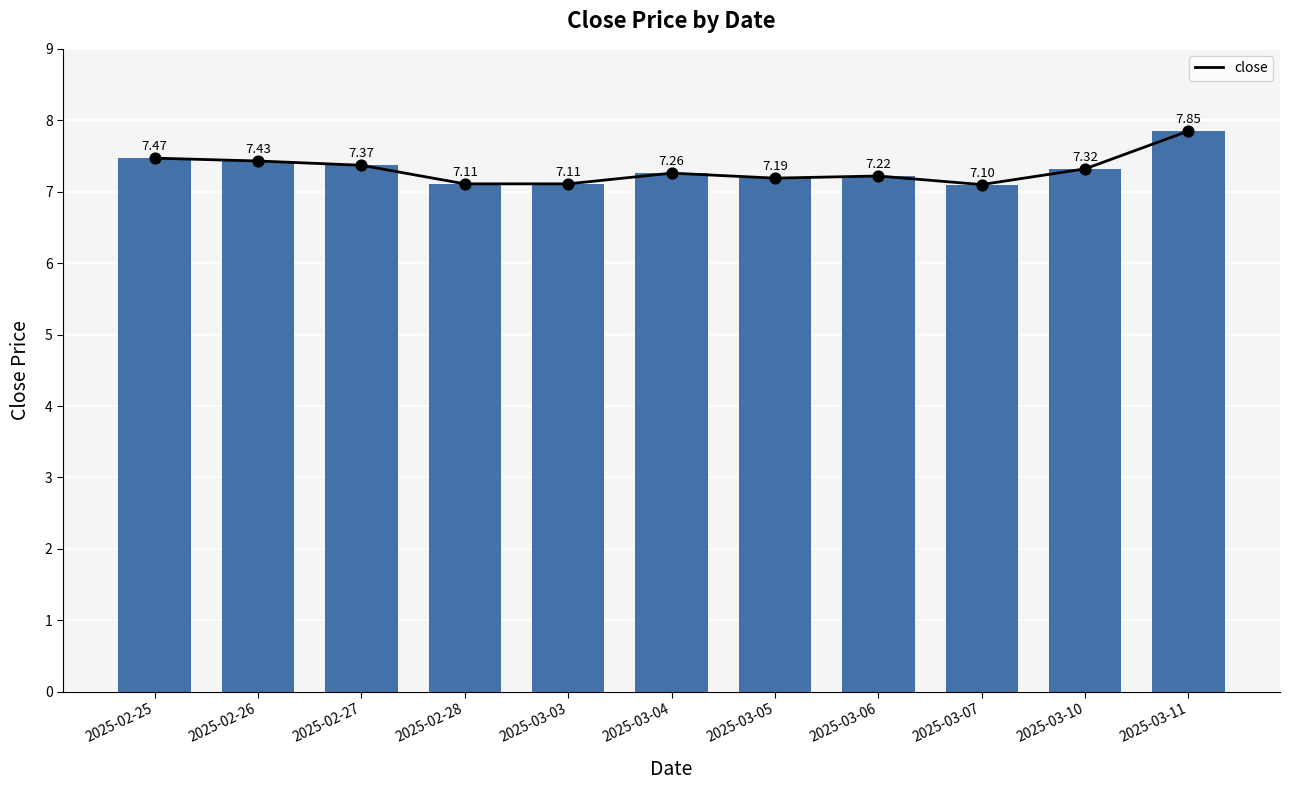

What is the change in value from 2025-02-26 to 2025-03-11?

+0.4